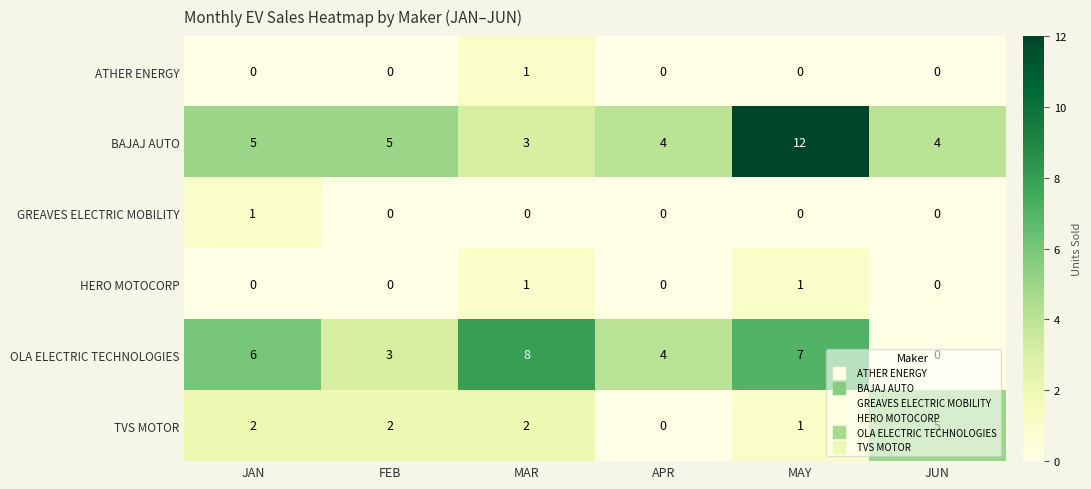

Which label corresponds to the largest value in the chart?

MAY